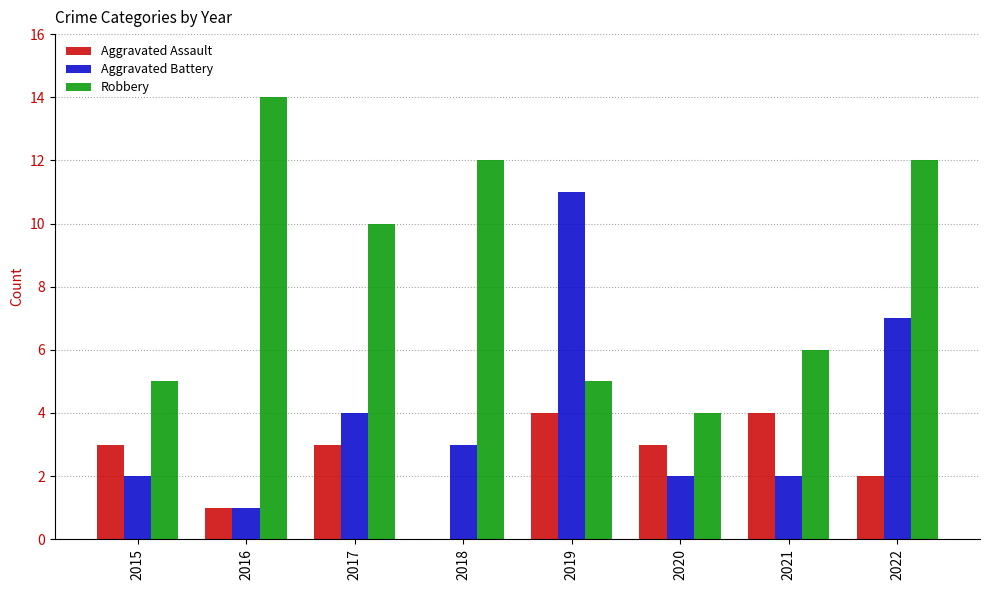

Is the value of Robbery at 2017 greater than the value of Aggravated Battery at 2020?

Yes